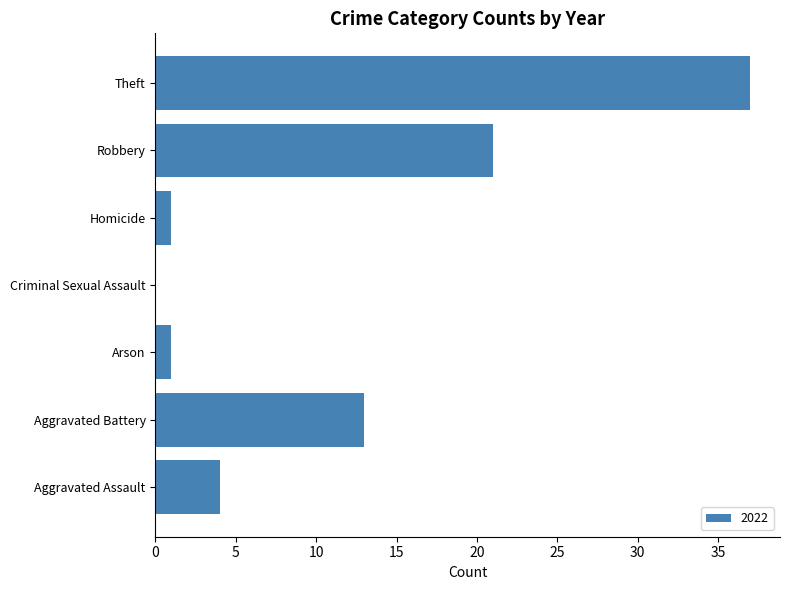

What is the sum of all values?

77